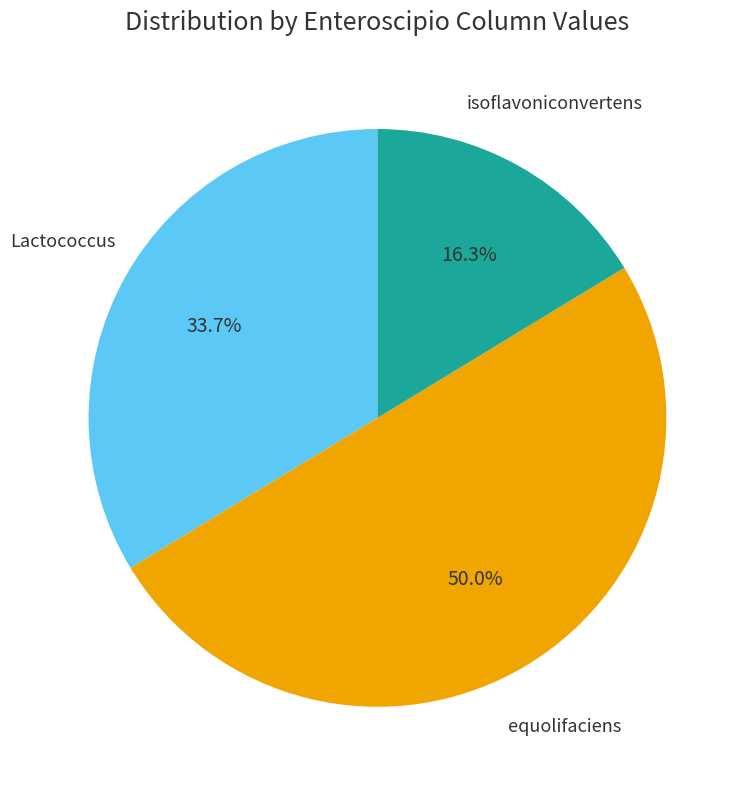

How many segments does this pie chart have?

3